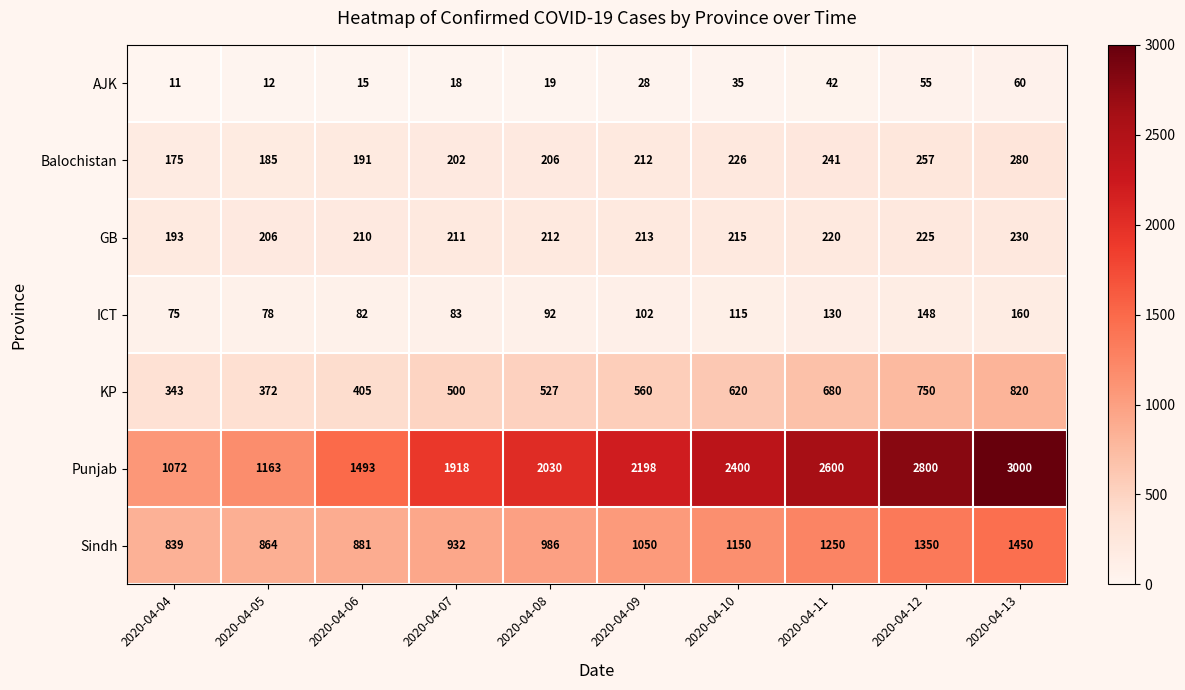

Which category has the lowest value across all series?

2020-04-04